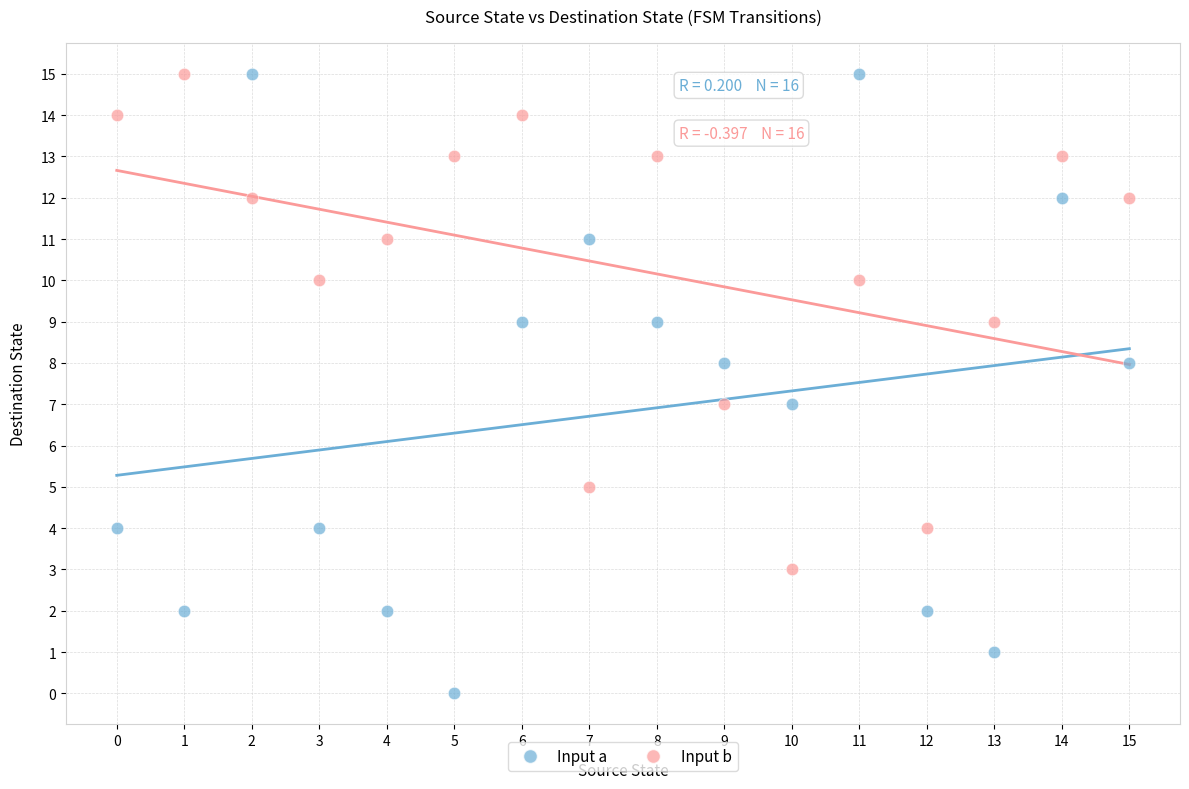

Across all data points, what is the range of Y values (max minus min)?

15